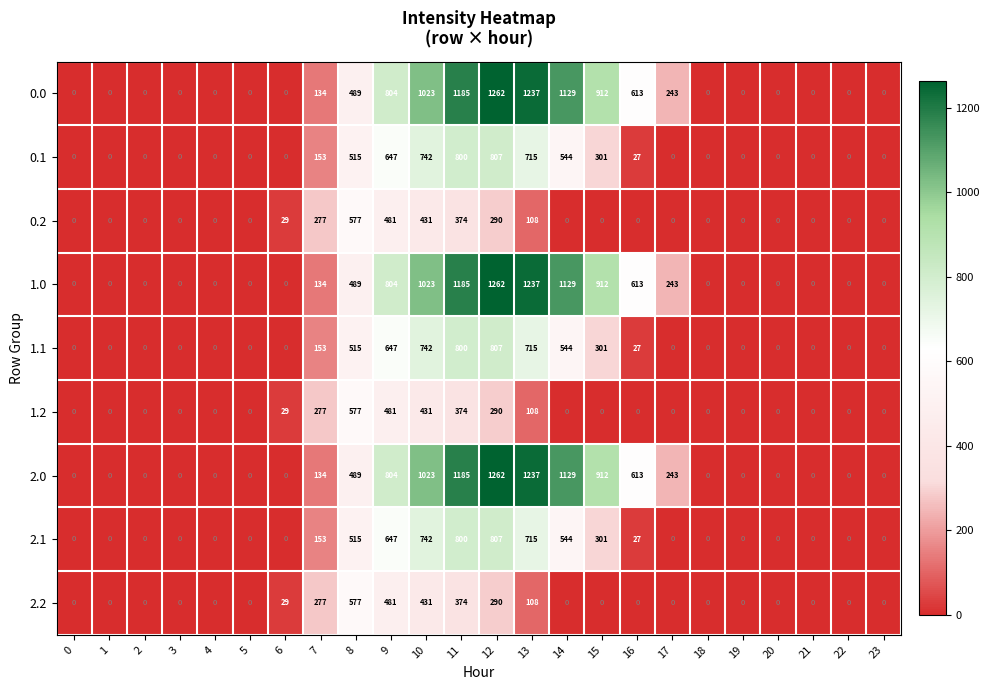

The value of 0.2 at 14 is 0. True or false?

True